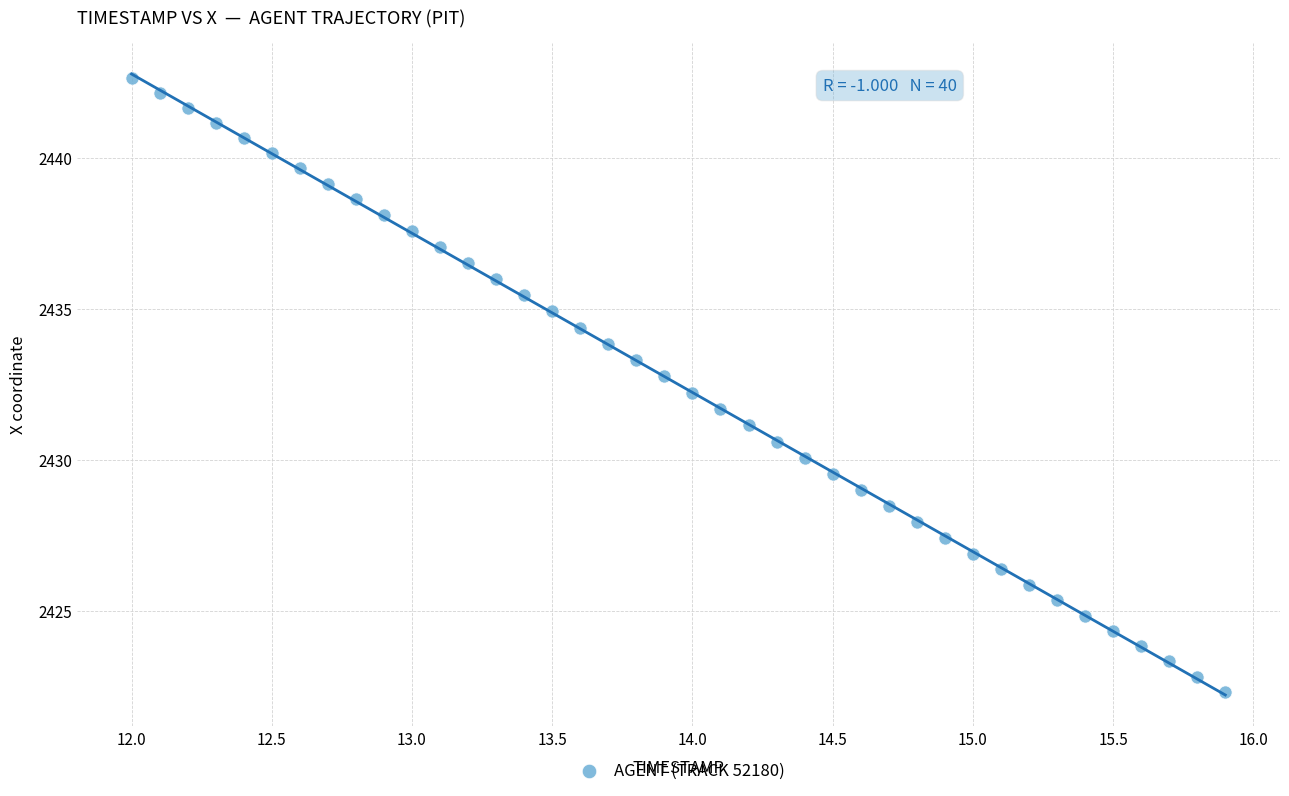

What is the range of Y values (max minus min)?

20.3